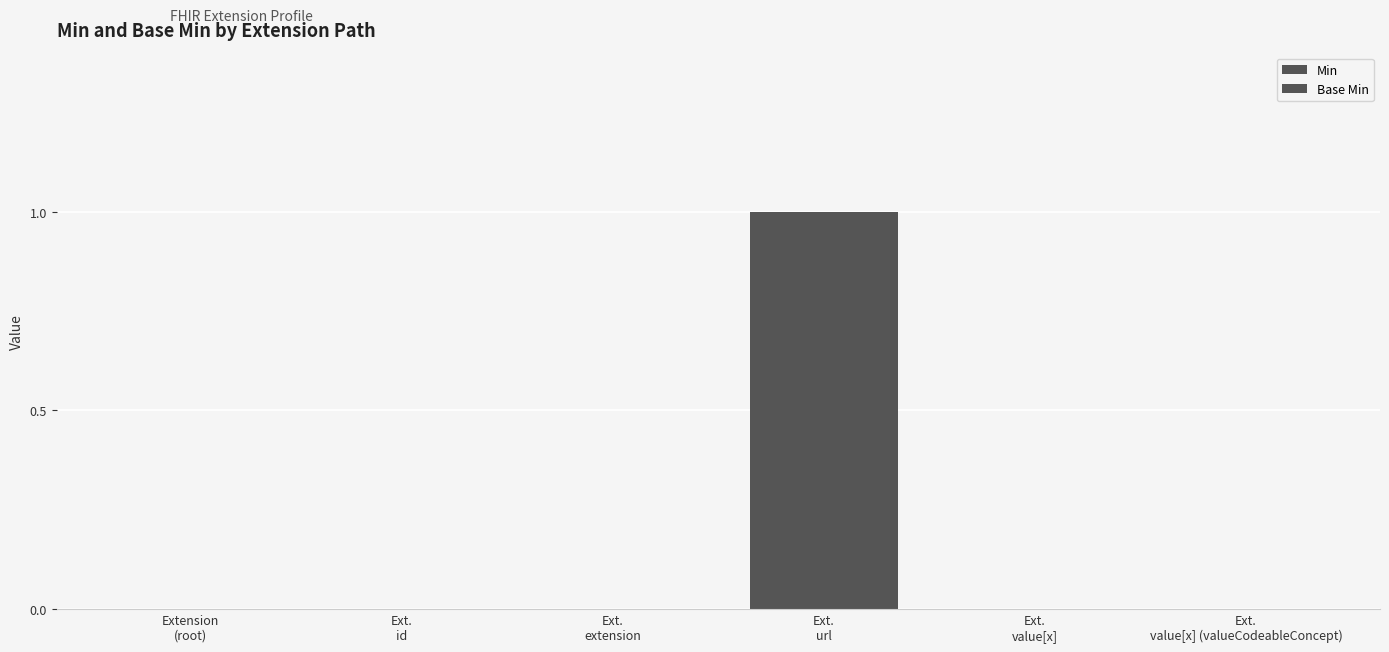

Does the chart contain stacked bars?

No